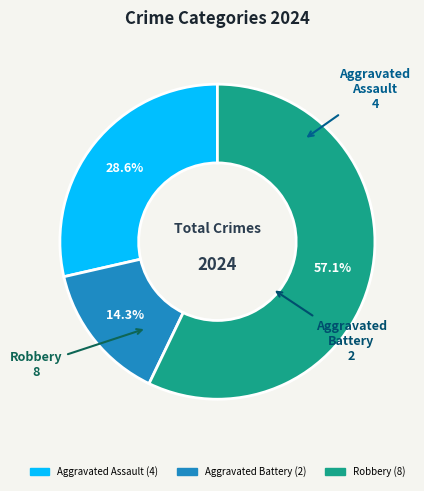

Is the sum of Robbery and Aggravated Assault greater than half?

Yes